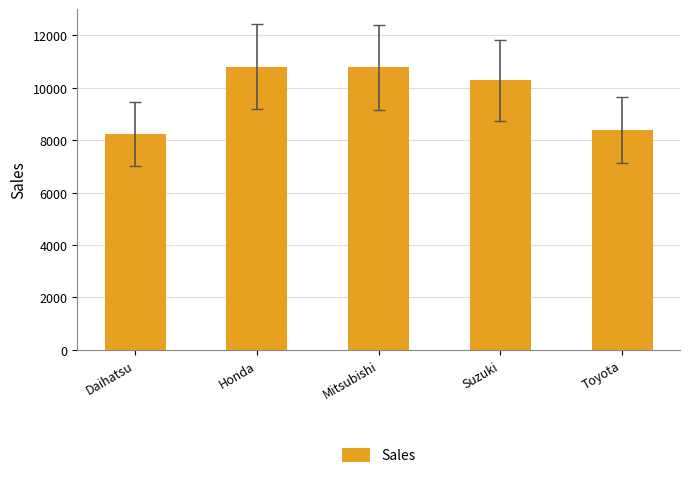

At which label does the data first exceed 10283?

Honda